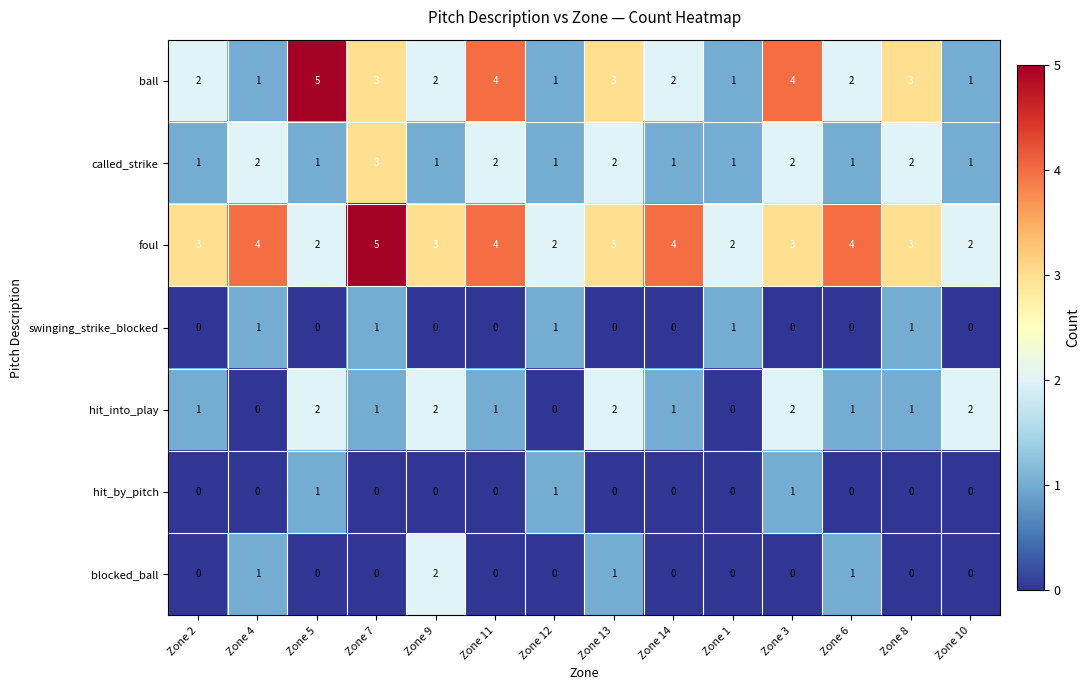

At which category is the sum across all series the highest?

Zone 7